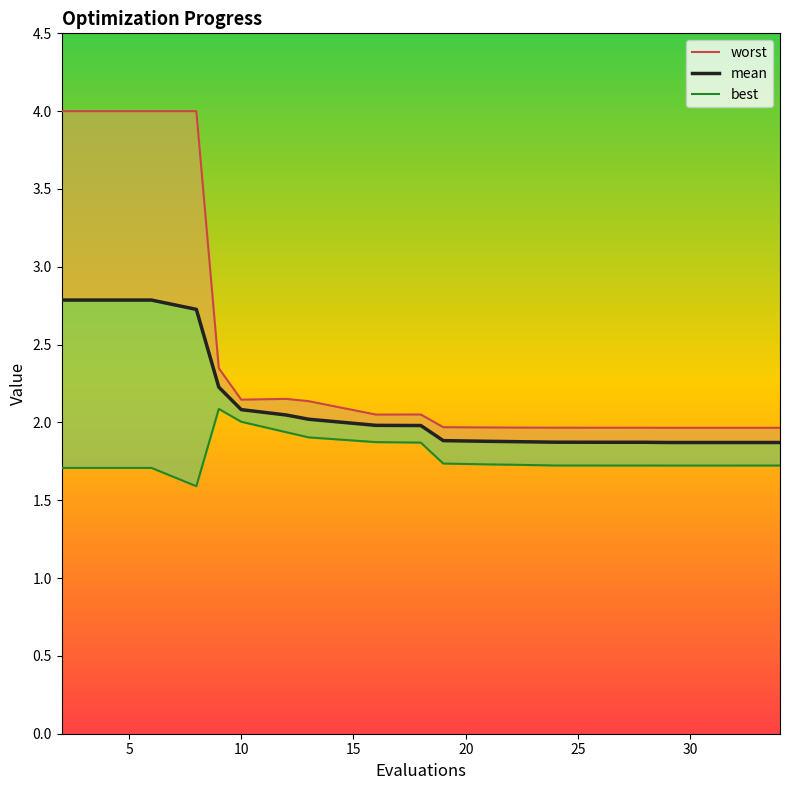

Reading right to left, transcribe all the data shown in this chart.

worst: 2.0	2.0	2.0	2.0	2.0	2.0	2.0	2.0	2.0	2.0	2.0	2.1	2.1	2.1	2.2	2.1	2.3	4.0	4.0	4.0
mean: 1.9	1.9	1.9	1.9	1.9	1.9	1.9	1.9	1.9	1.9	1.9	2.0	2.0	2.0	2.0	2.1	2.2	2.7	2.8	2.8
best: 1.7	1.7	1.7	1.7	1.7	1.7	1.7	1.7	1.7	1.7	1.7	1.9	1.9	1.9	1.9	2.0	2.1	1.6	1.7	1.7